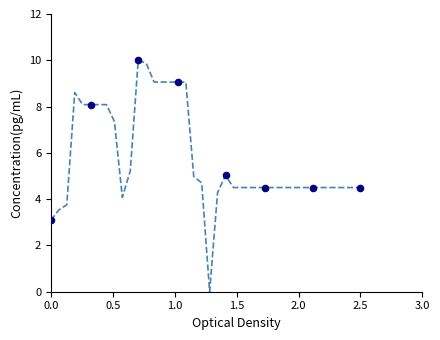

What is the maximum value shown in the chart?

10.0